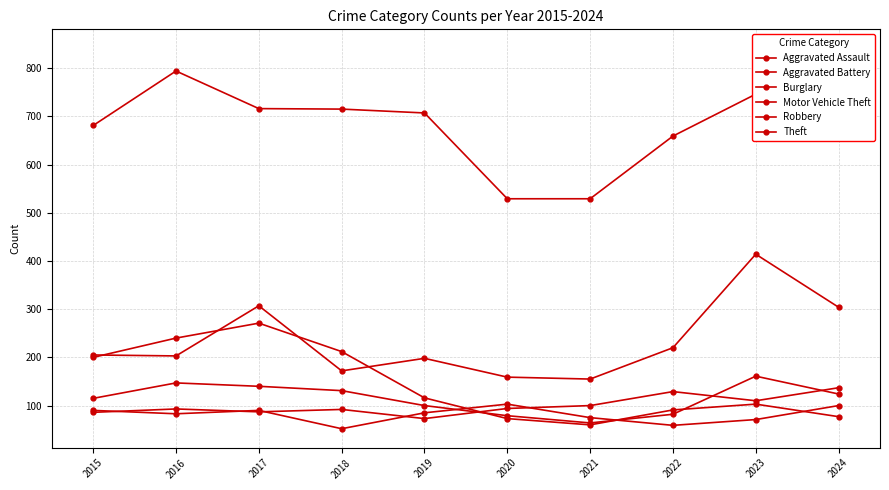

Does the chart have visible grid lines?

Yes